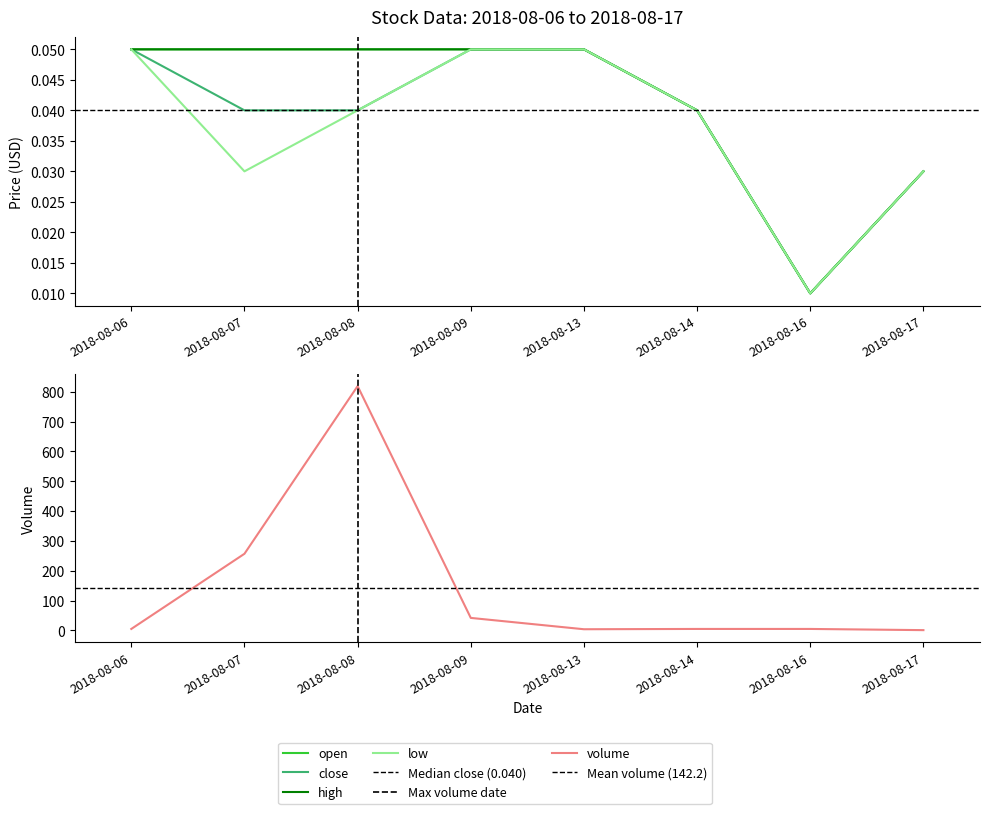

Reading left to right, what are all the values shown in this chart?

volume: 5.0	257.0	819.0	42.0	4.0	5.0	5.0	1.0
open: 0.1	0.1	0.1	0.1	0.1	0.0	0.0	0.0
close: 0.1	0.0	0.0	0.1	0.1	0.0	0.0	0.0
high: 0.1	0.1	0.1	0.1	0.1	0.0	0.0	0.0
low: 0.1	0.0	0.0	0.1	0.1	0.0	0.0	0.0